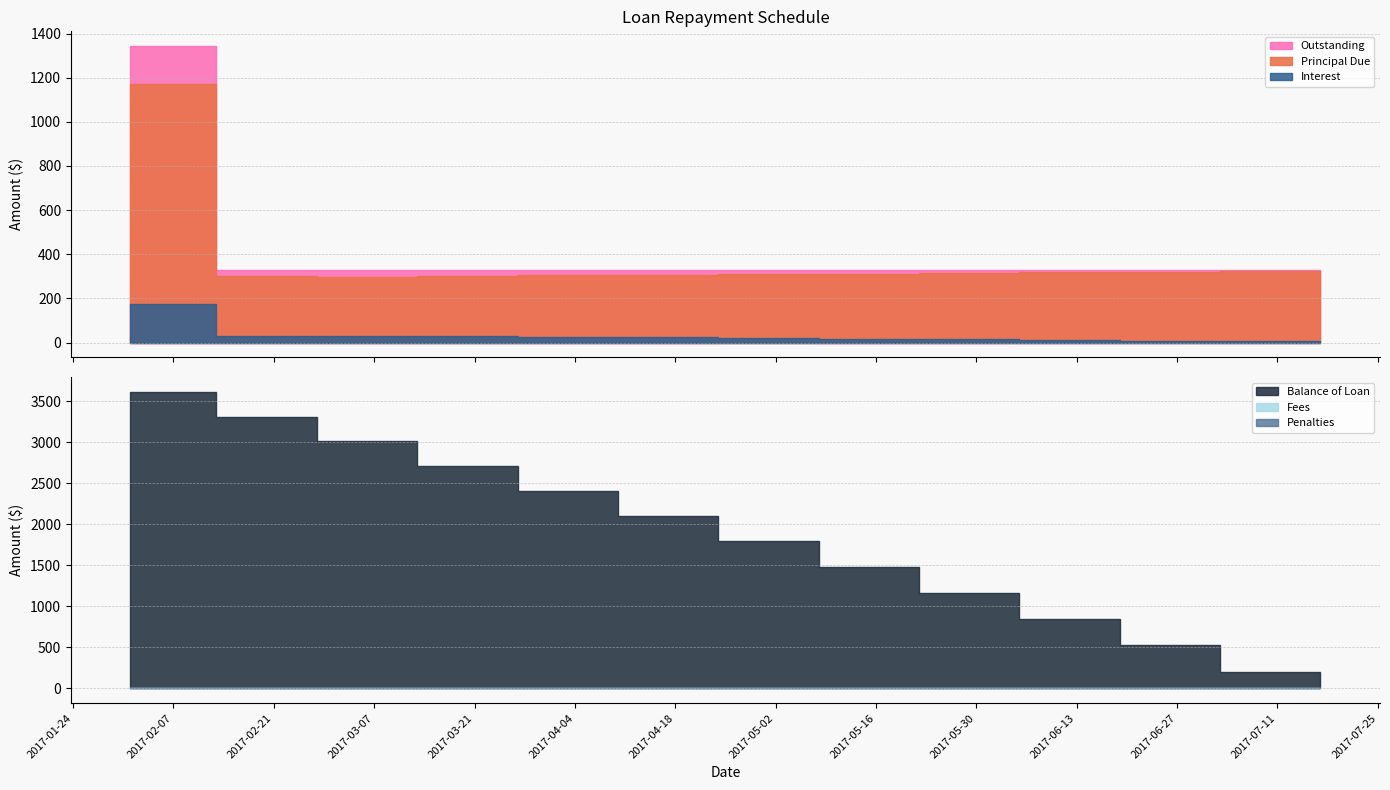

What value does the Balance of Loan series have at 2017-02-01?

3614.0